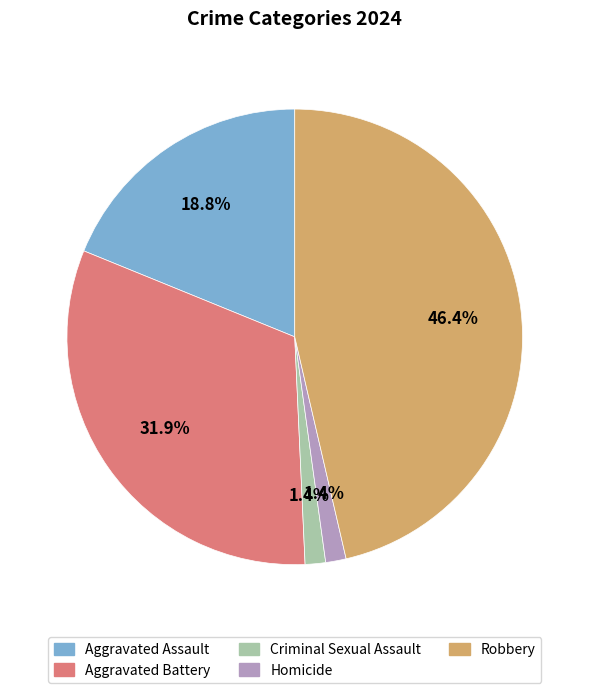

Do Criminal Sexual Assault and Aggravated Assault together represent more than half of the pie?

No